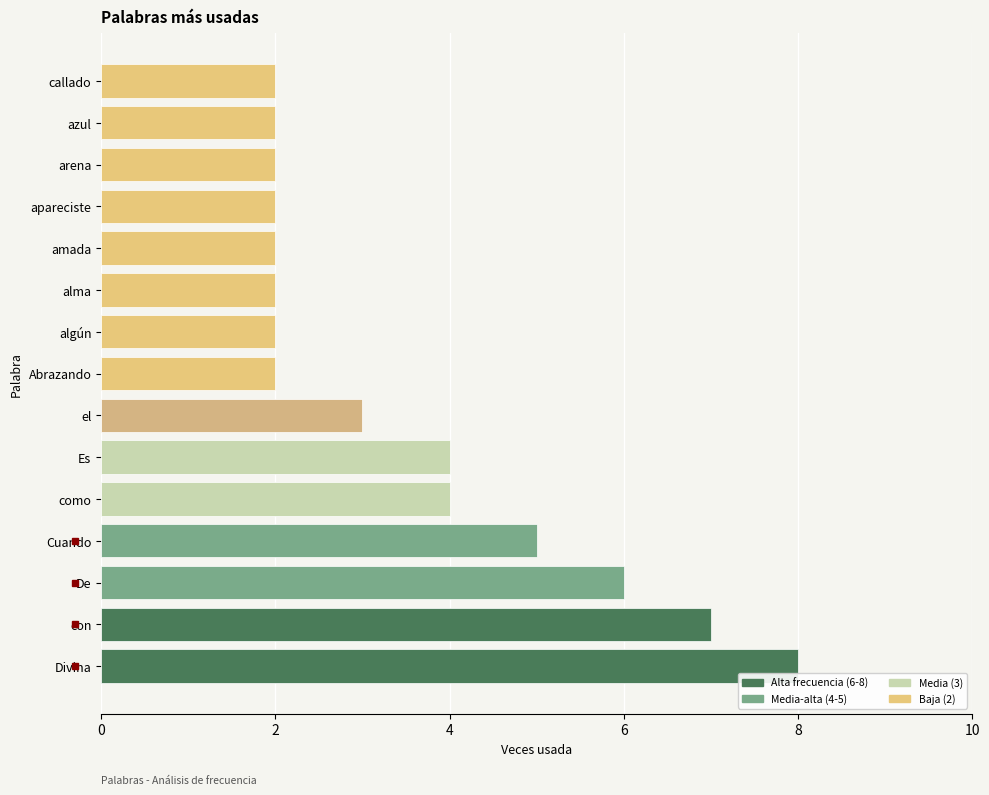

How many categories are shown in the chart?

15